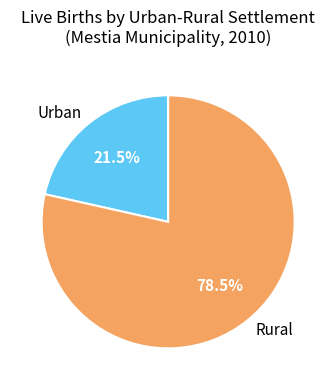

To the nearest percent, what is the average slice percentage?

50%